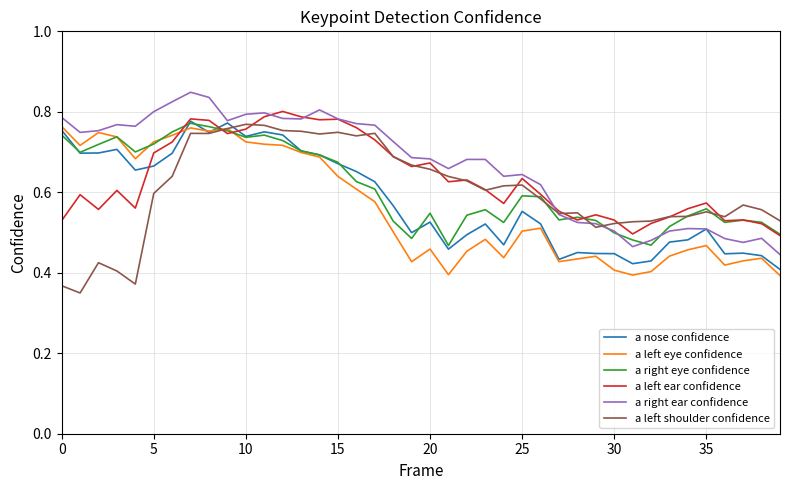

What are all the series names shown in the legend?

a nose confidence, a left eye confidence, a right eye confidence, a left ear confidence, a right ear confidence, a left shoulder confidence